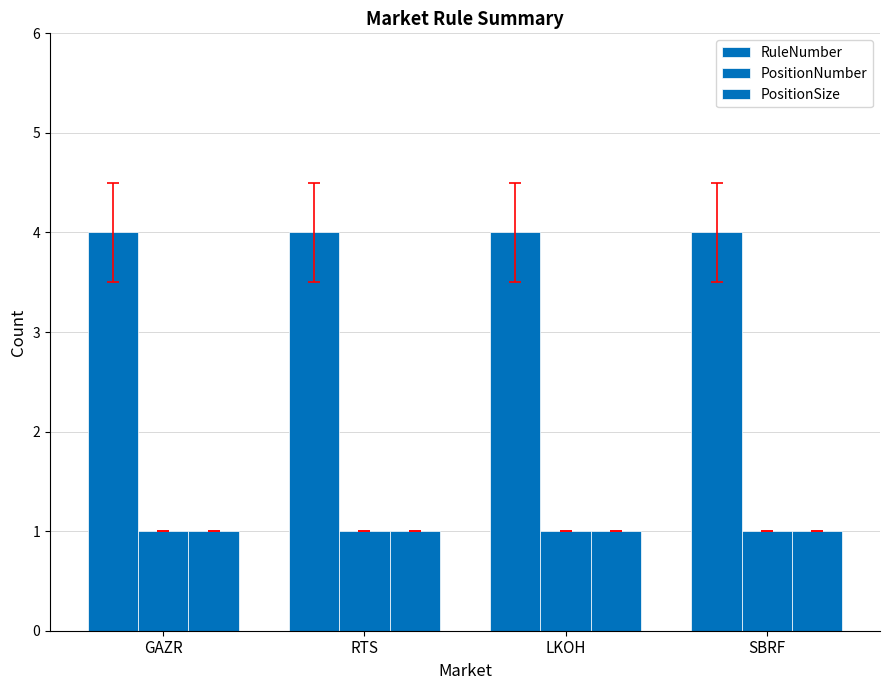

Which has a higher value, GAZR or LKOH?

GAZR